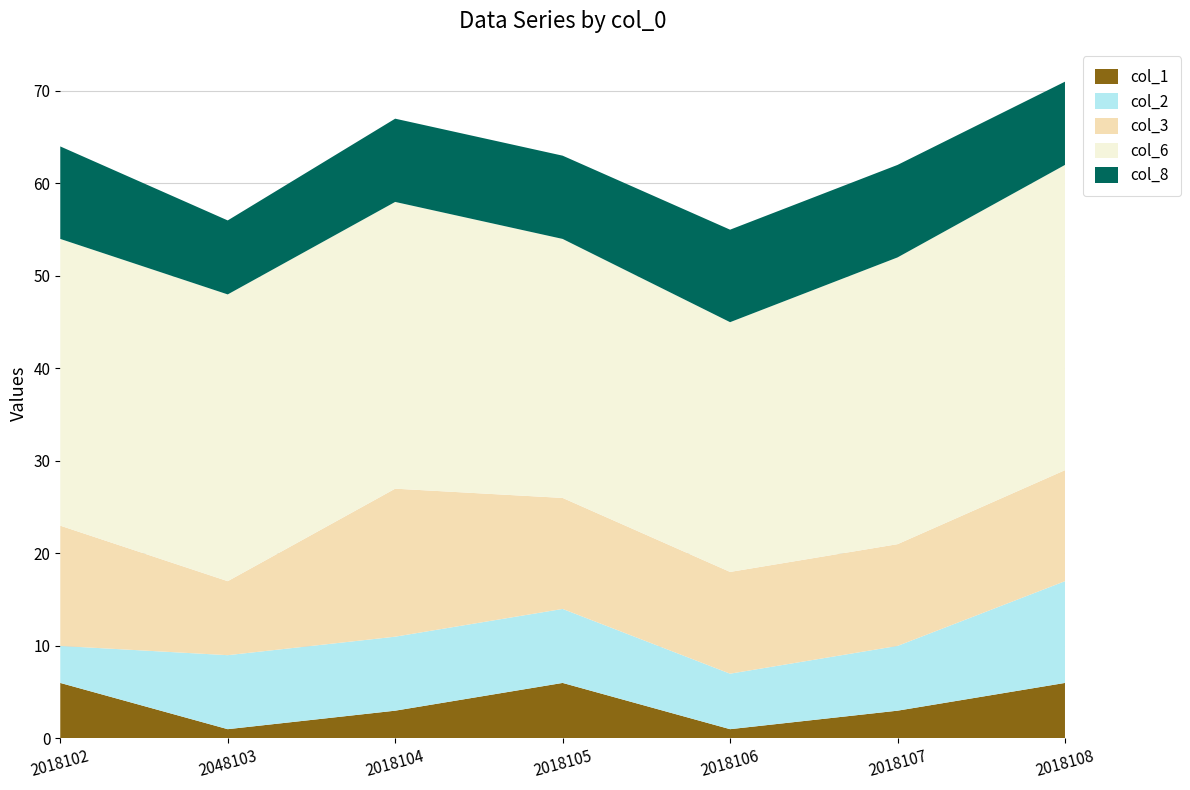

Reading left to right, list all the values displayed in this chart.

col_2: 2018102=4	2048103=8	2018104=8	2018105=8	2018106=6	2018107=7	2018108=11
col_3: 2018102=13	2048103=8	2018104=16	2018105=12	2018106=11	2018107=11	2018108=12
col_6: 2018102=31	2048103=31	2018104=31	2018105=28	2018106=27	2018107=31	2018108=33
col_1: 2018102=6	2048103=1	2018104=3	2018105=6	2018106=1	2018107=3	2018108=6
col_8: 2018102=10	2048103=8	2018104=9	2018105=9	2018106=10	2018107=10	2018108=9